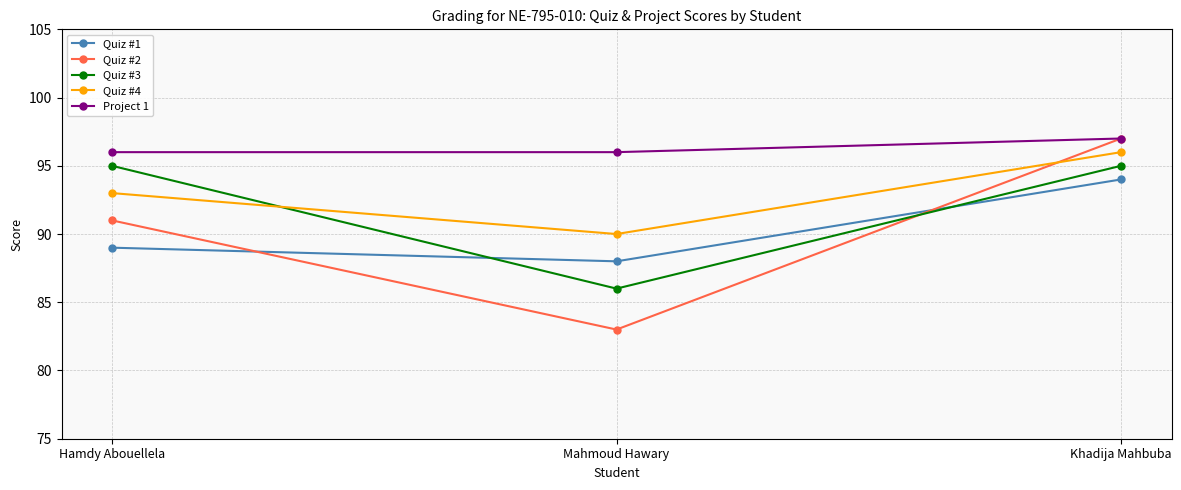

What is the greatest value displayed?

97